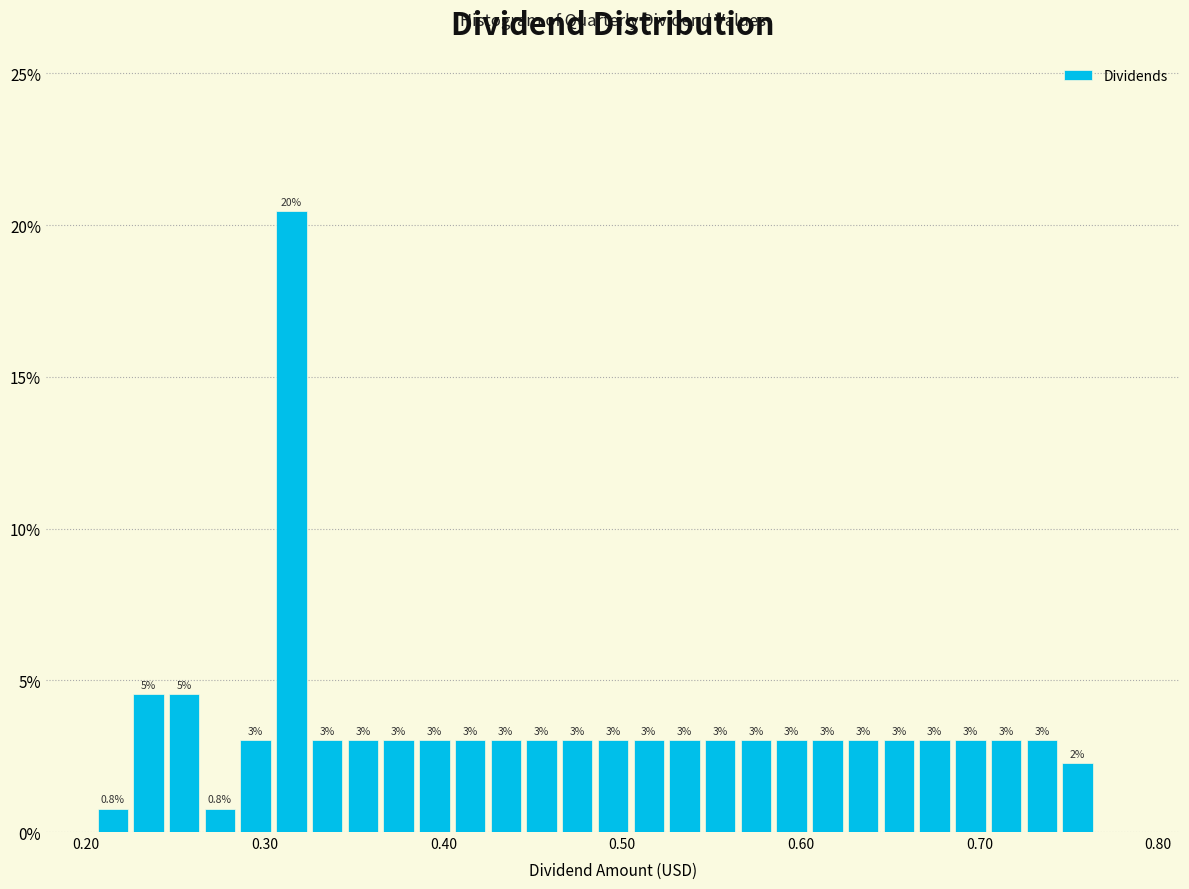

Around what value on the x-axis is the tallest bar? Give the approximate position of its centre, as read against the axis.

0.32